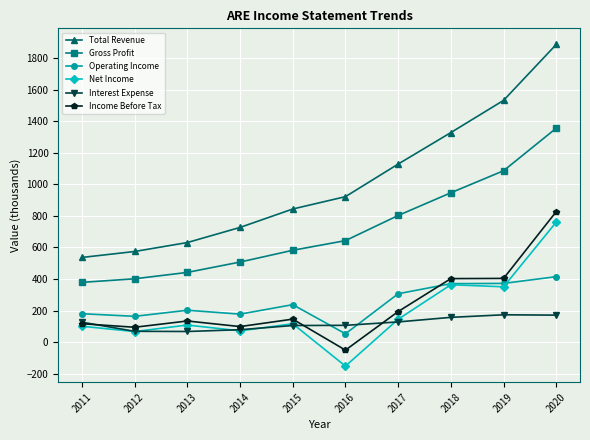

What is the difference between the Operating Income values at 2015 and 2013?

35.4